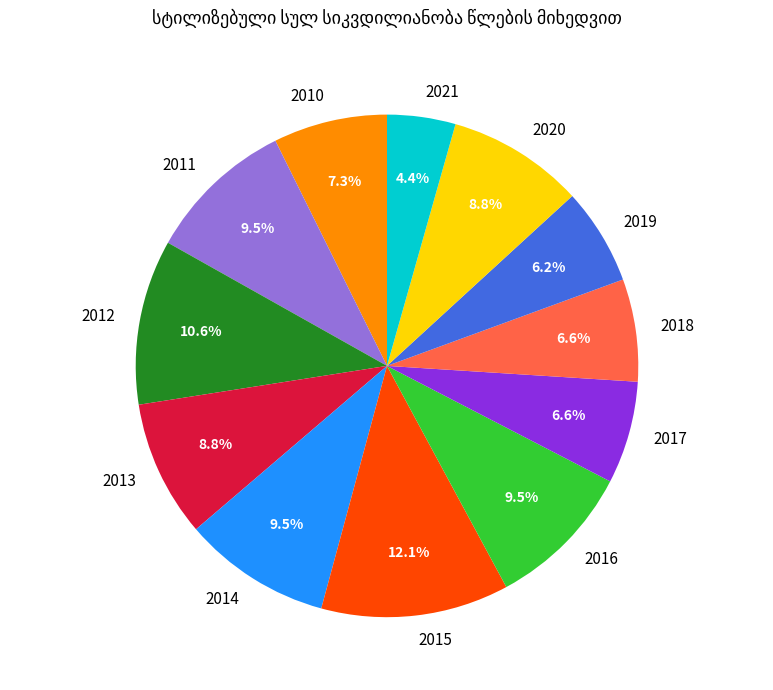

What percentage is NOT represented by 2017?

93.4%